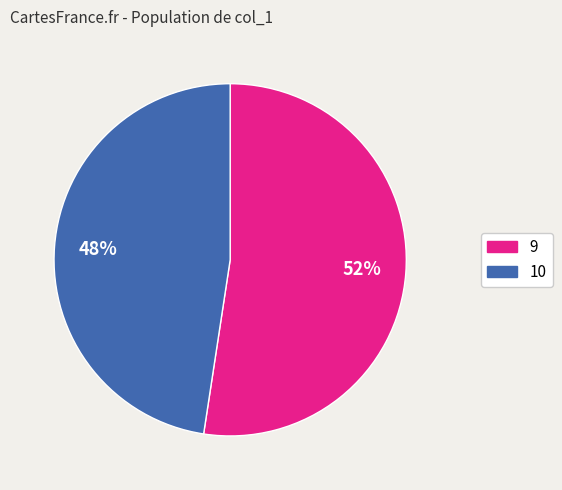

Rank the categories by value from highest to lowest.

9, 10